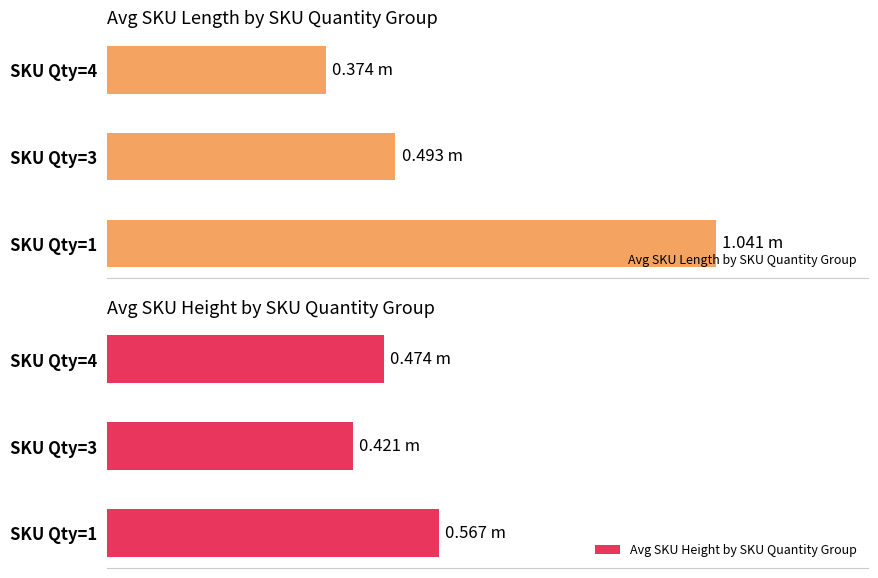

Reading left to right, extract all data points from this chart.

Avg SKU Length by SKU Quantity Group: 1.0	0.5	0.4
Avg SKU Height by SKU Quantity Group: 0.6	0.4	0.5